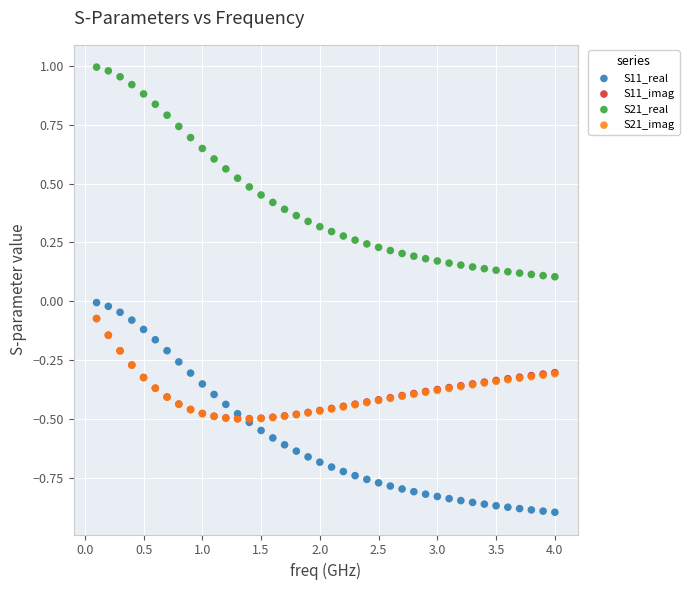

Which series has the largest Y range (max minus min)?

S21_real